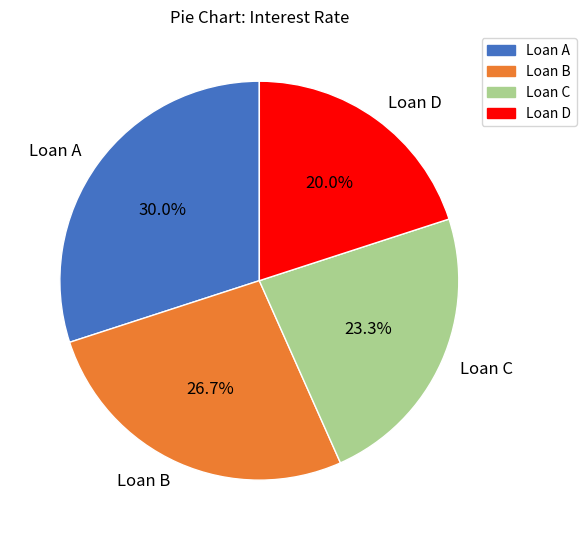

How much of the chart is everything except Loan D?

80.0%